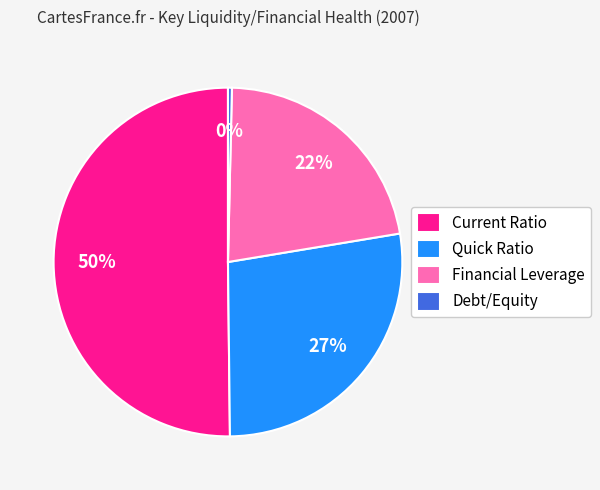

To the nearest percent, what portion does Financial Leverage represent?

22%